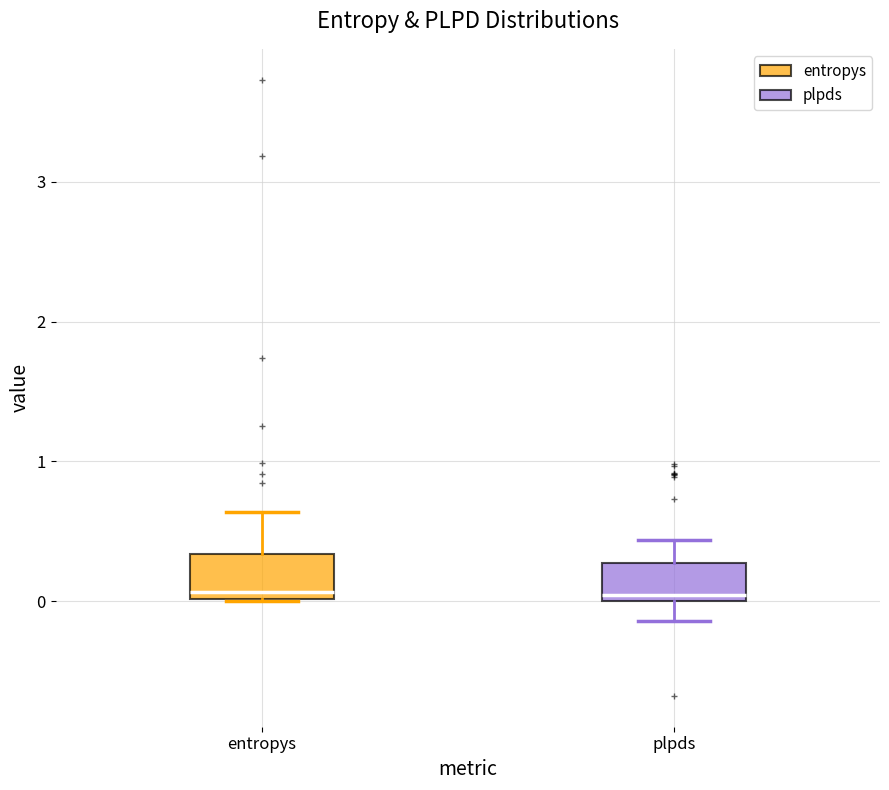

Reading left to right, read every box against the y-axis: the position of its median line, the range the box covers, and the ends of its whiskers. The values are not printed on the chart, so give them approximately, as read against the axis.

entropys: median 0.1, box 0.0 to 0.3, whiskers 0.0 to 0.6
plpds: median 0.0 (just above the box's lower edge), box 0.0 to 0.3, whiskers -0.1 to 0.4